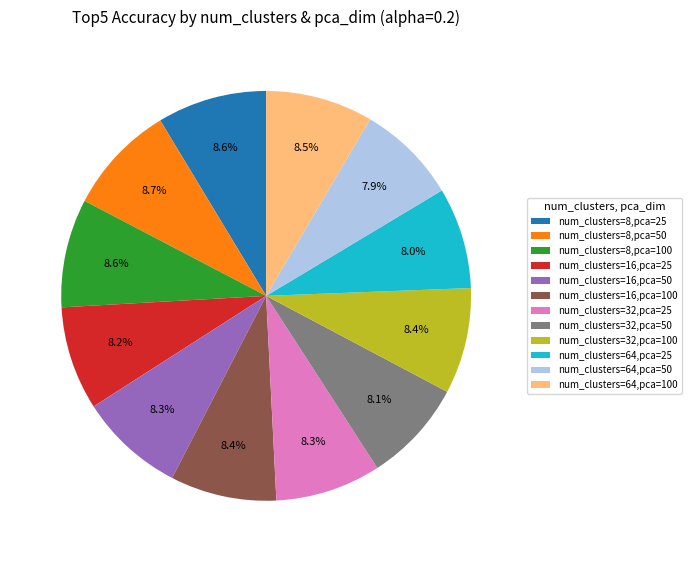

To the nearest percent, what is the combined percentage of num_clusters=32,pca=25 and num_clusters=16,pca=50?

17%